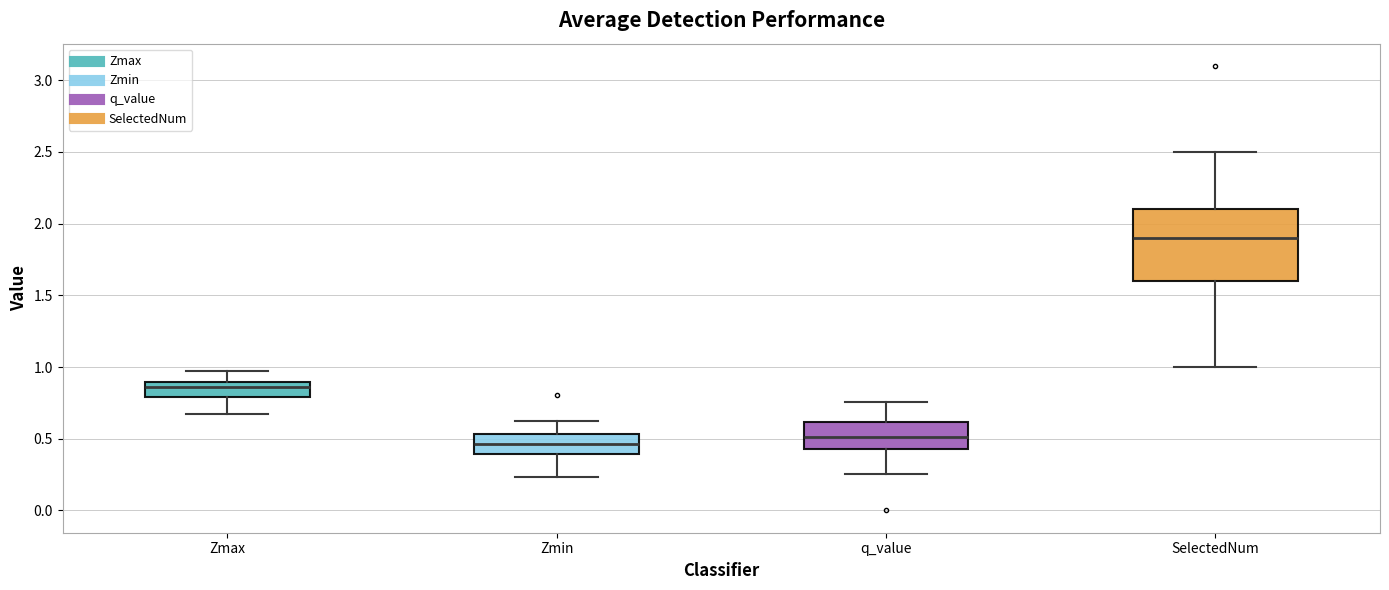

Which box is the tallest, from its lower edge to its upper edge?

SelectedNum